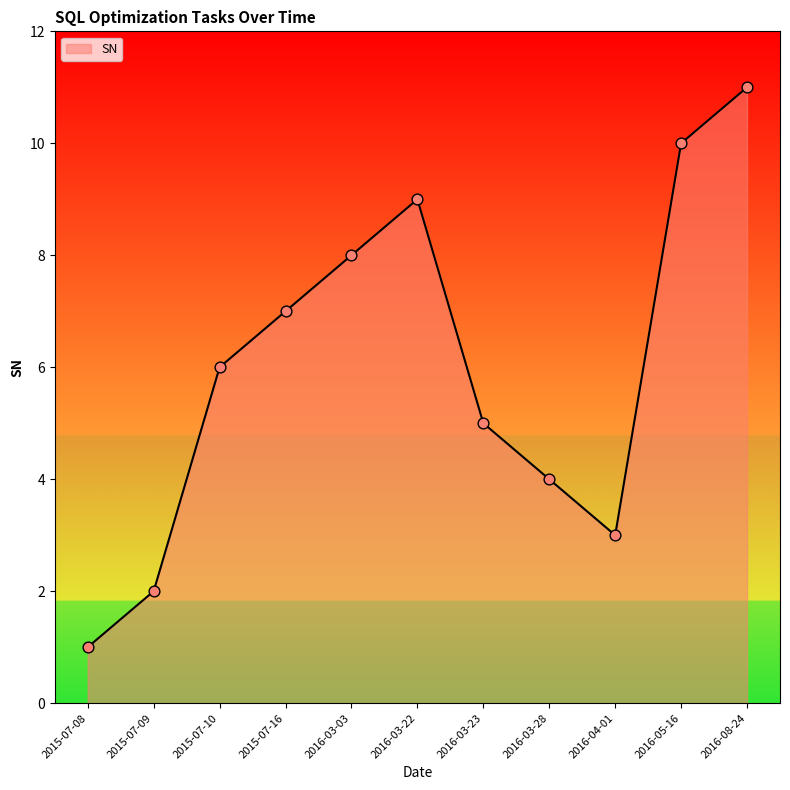

What is the change in value from 2015-07-08 to 2015-07-16?

+6